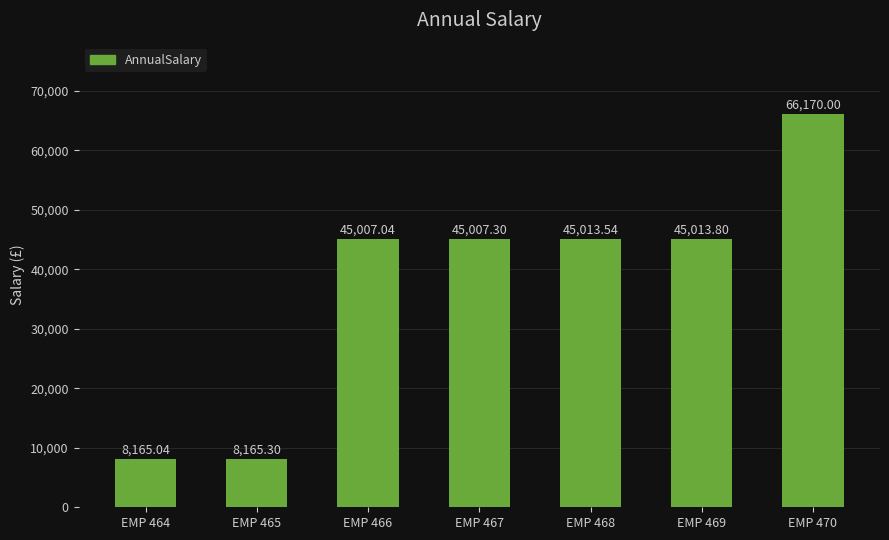

Which has a higher value, EMP 464 or EMP 470?

EMP 470